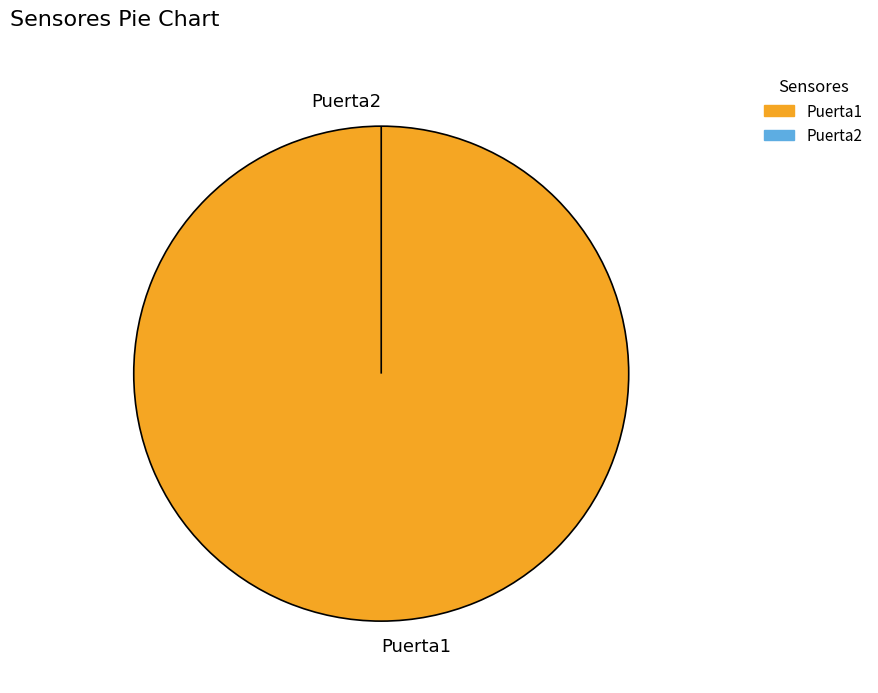

To the nearest percent, what is the combined percentage of Puerta1 and Puerta2?

100%